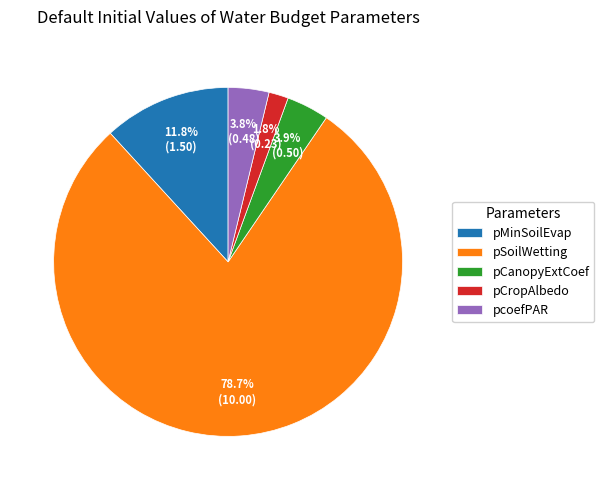

What is the majority slice?

pSoilWetting